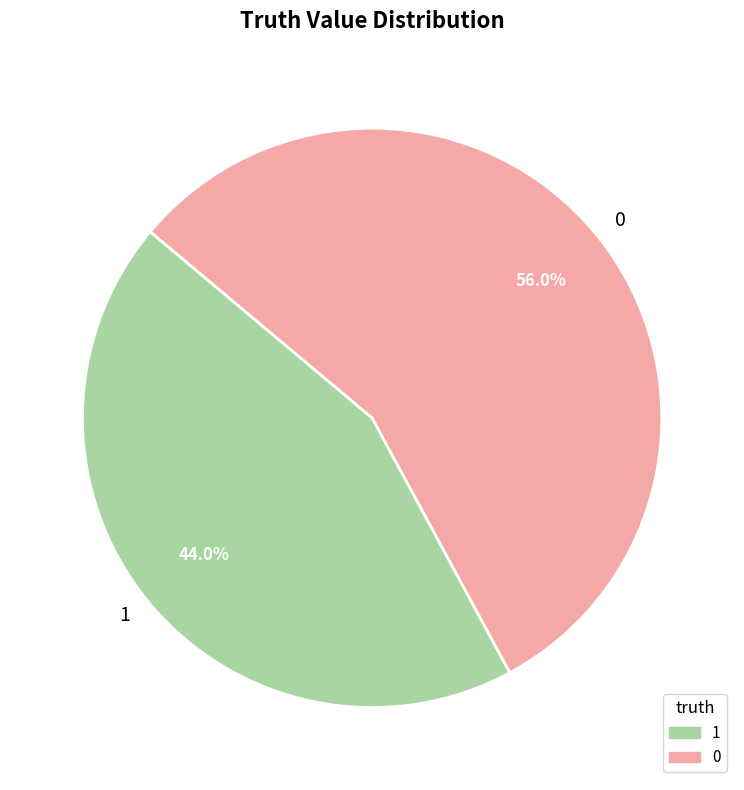

What percentage is the 0 slice, to the nearest percent?

56%